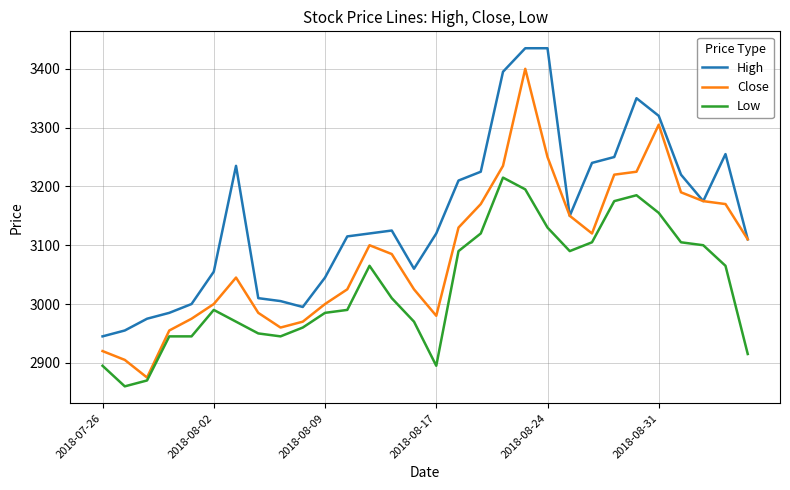

True or false: Low and High intersect in this chart.

False